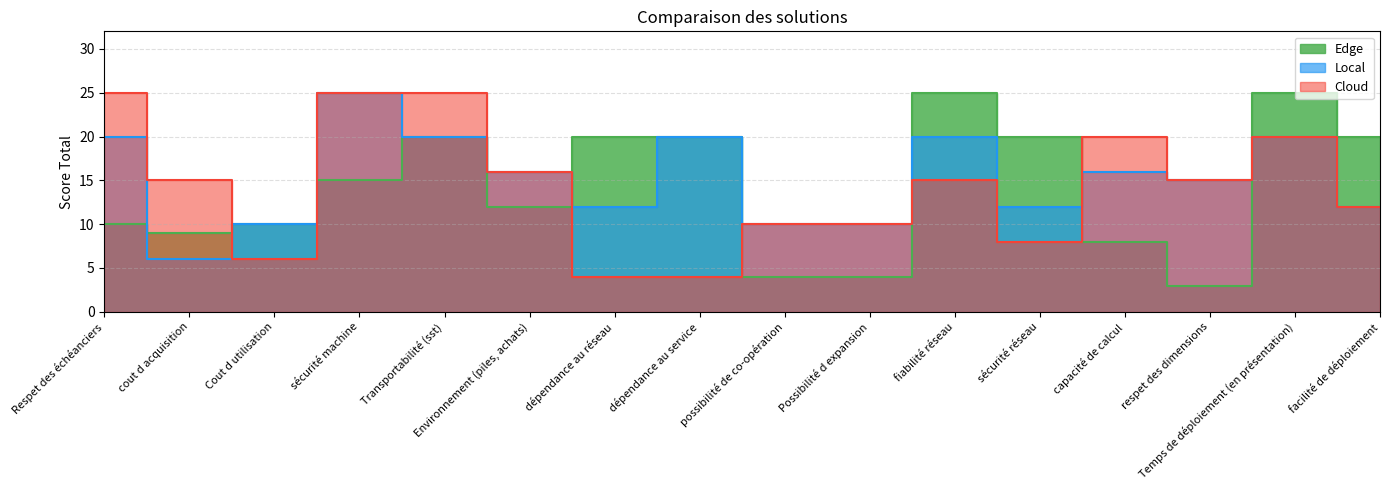

At which category does Local reach its first local valley?

cout d acquisition